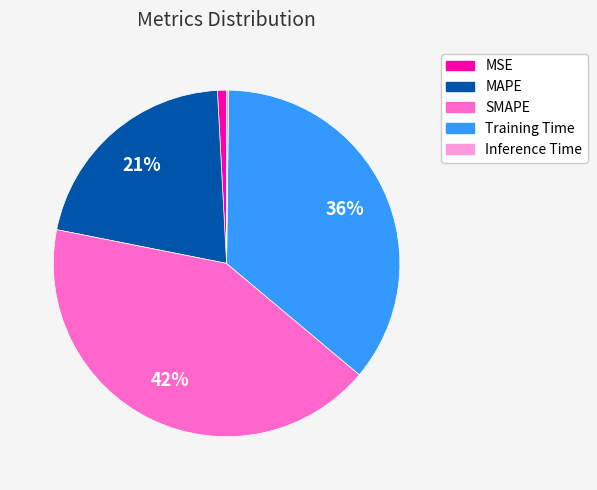

Is there a majority slice in this chart?

No